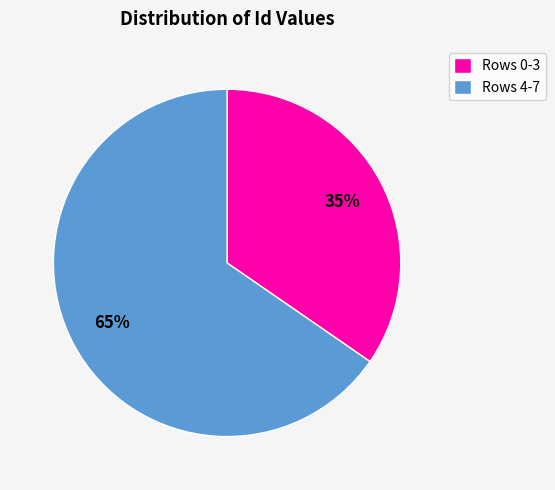

To the nearest percent, what is the average slice percentage?

50%